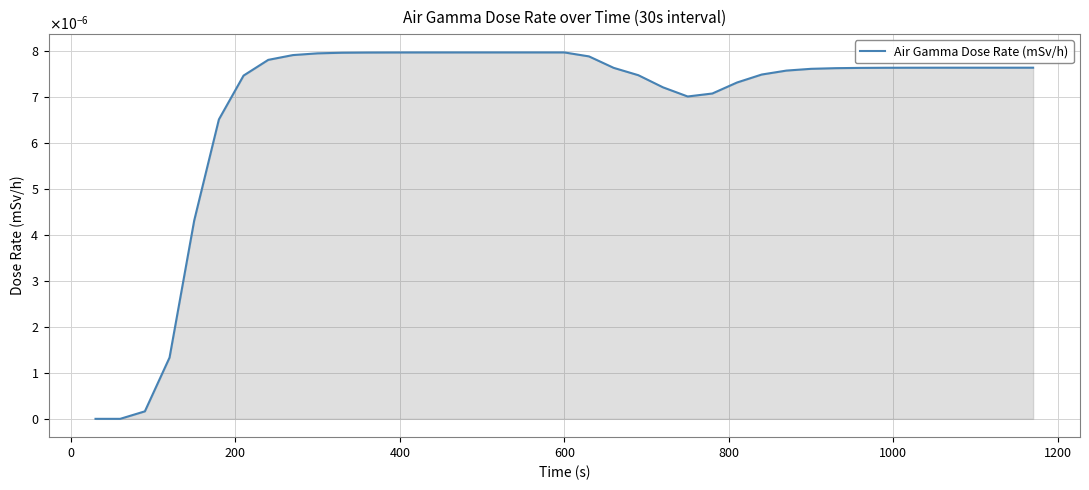

Does the chart display data point markers on the line(s)?

No